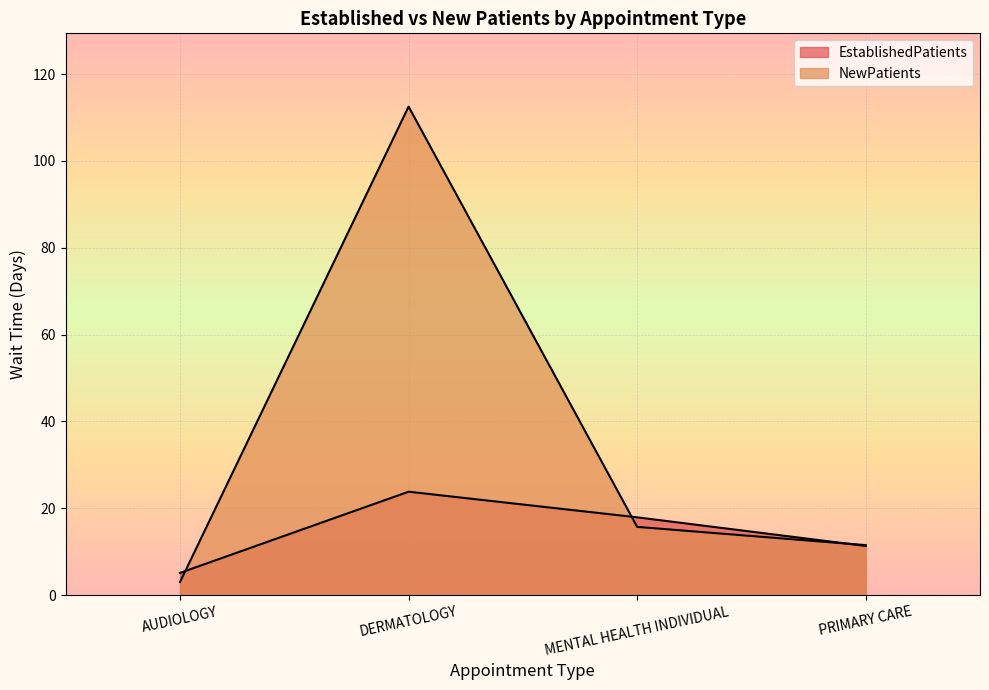

Reading left to right, what are all the values shown in this chart?

EstablishedPatients: 5.1	23.8	17.9	11.3
NewPatients: 3.0	112.5	15.7	11.5